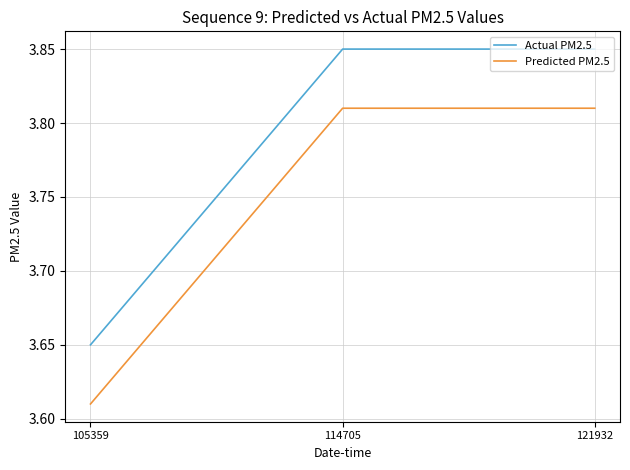

What is the sum of all Predicted PM2.5 values?

11.2